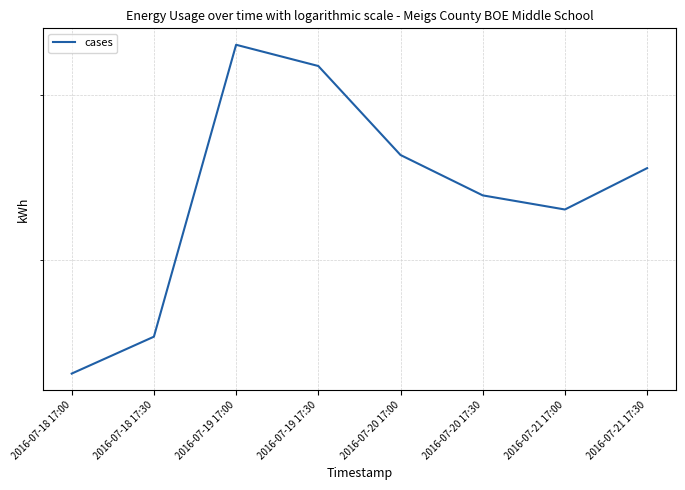

The value at 2016-07-20 17:30 is 21.9. True or false?

False